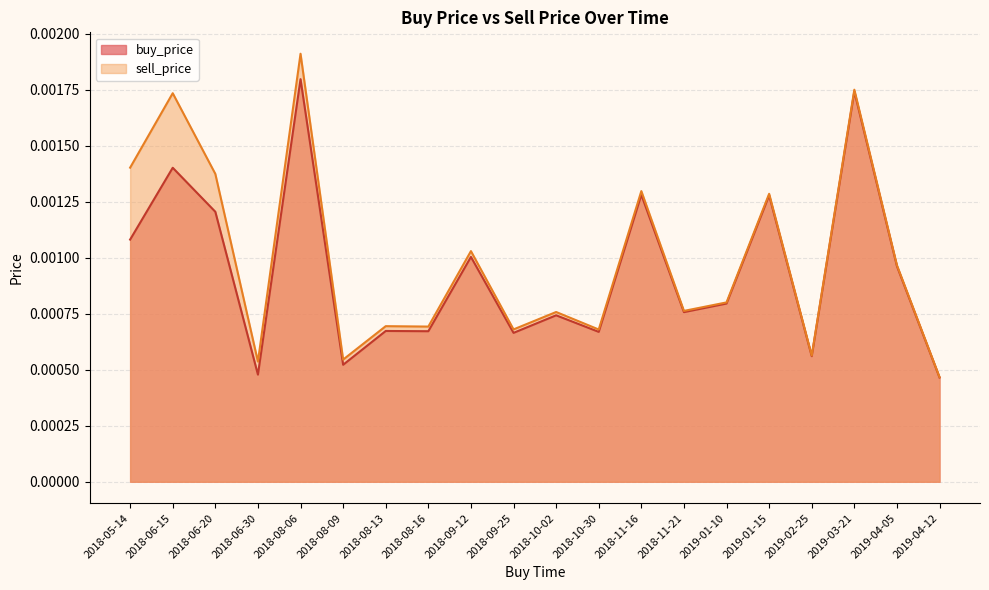

What is the label of the 13th point from the left?

2018-11-16